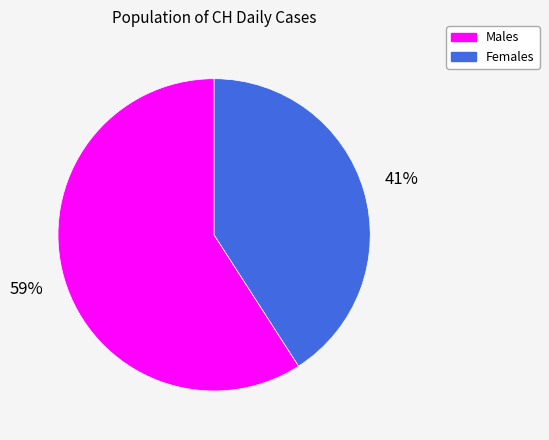

To the nearest percent, what is the average slice percentage?

50%